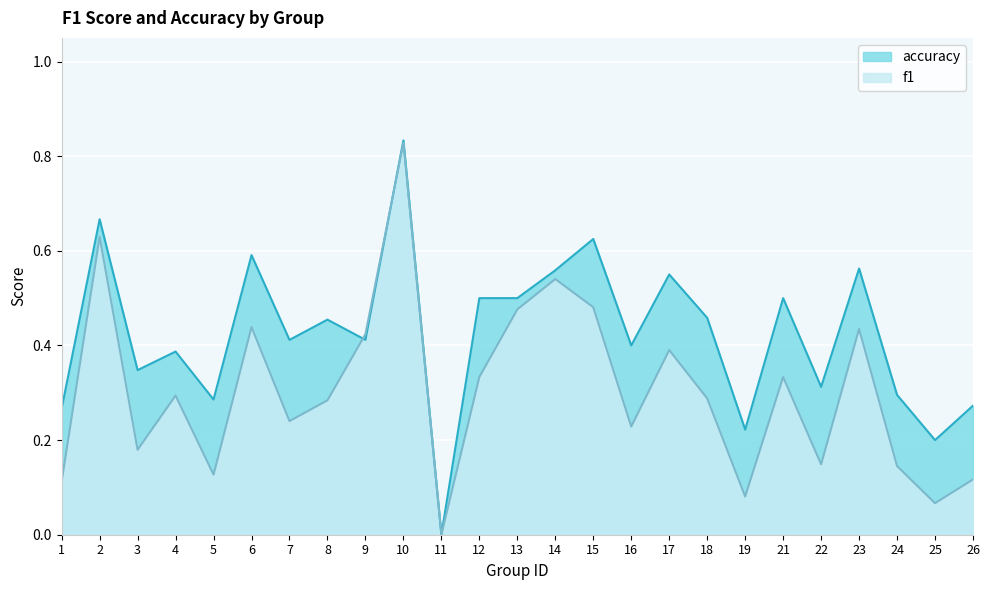

In accuracy, how many points are higher than both neighbors (excluding endpoints)?

9